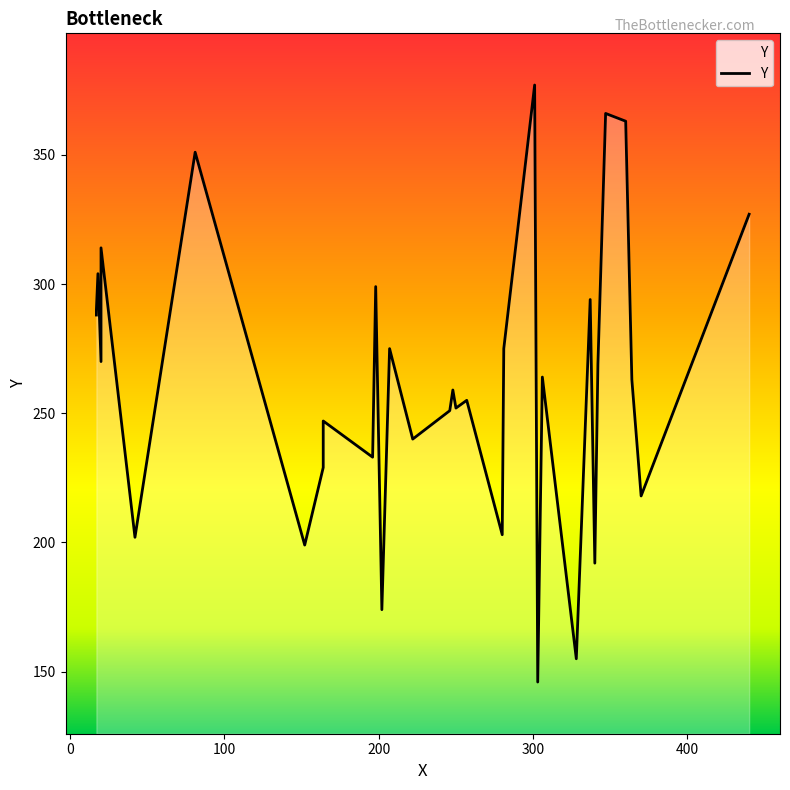

How many points are lower than both their immediate neighbors (excluding endpoints)?

12